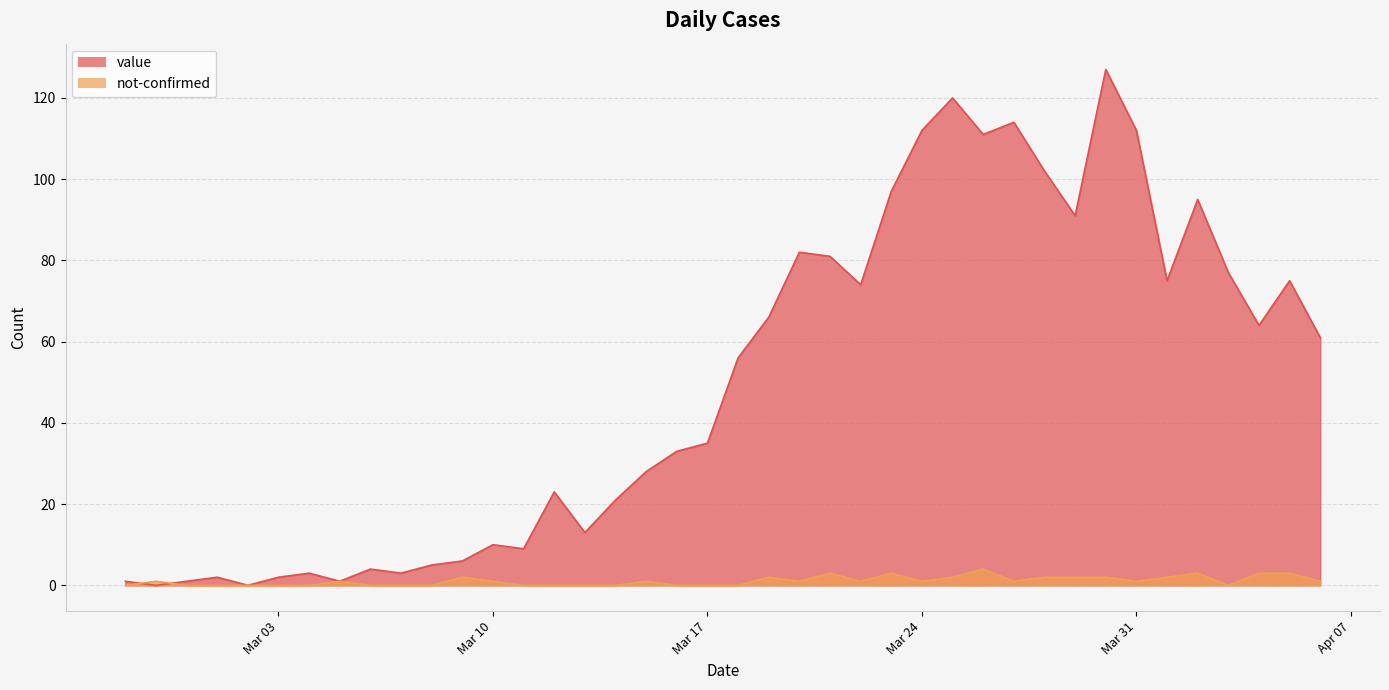

How many values in the value series are below 56?

20